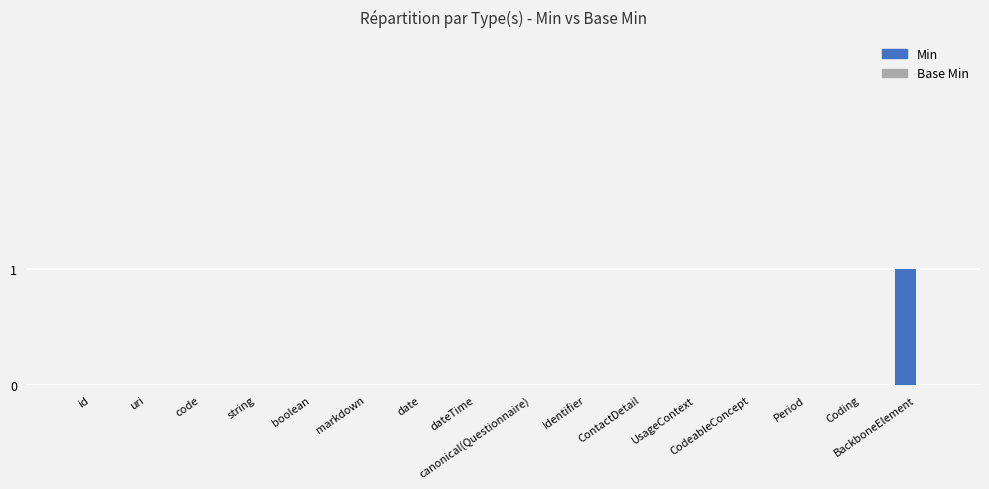

How many distinct data groups are displayed?

1